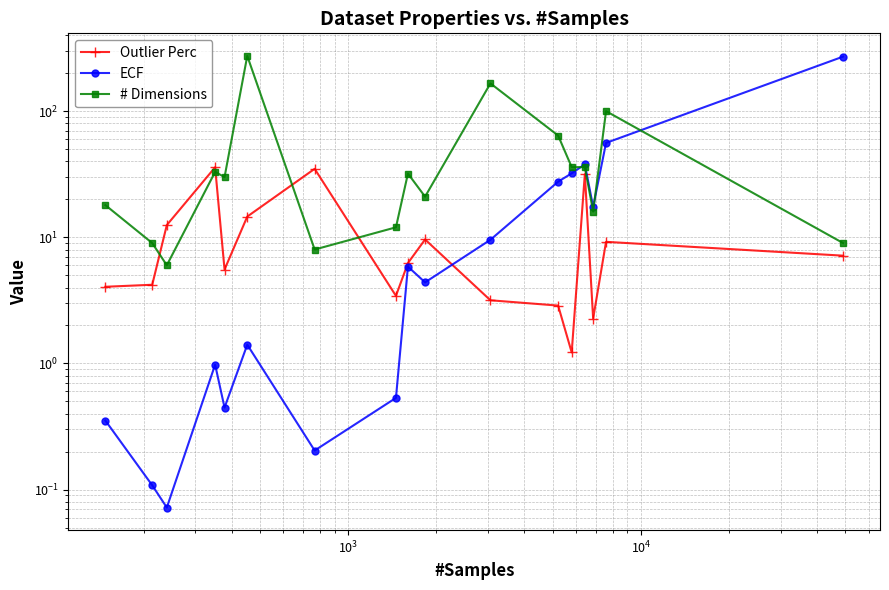

What is the greatest value displayed?

274.0